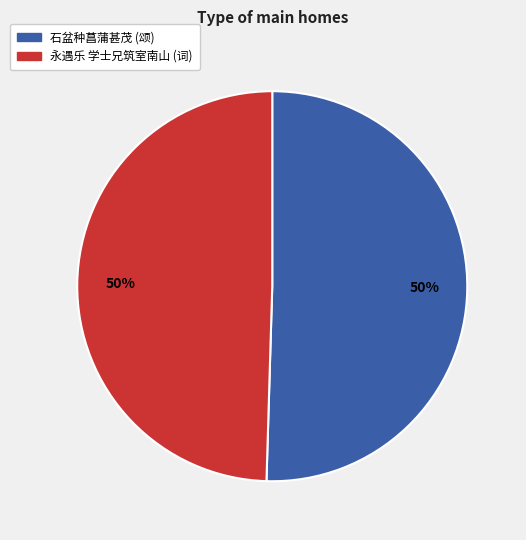

Count the number of slices in the pie.

2